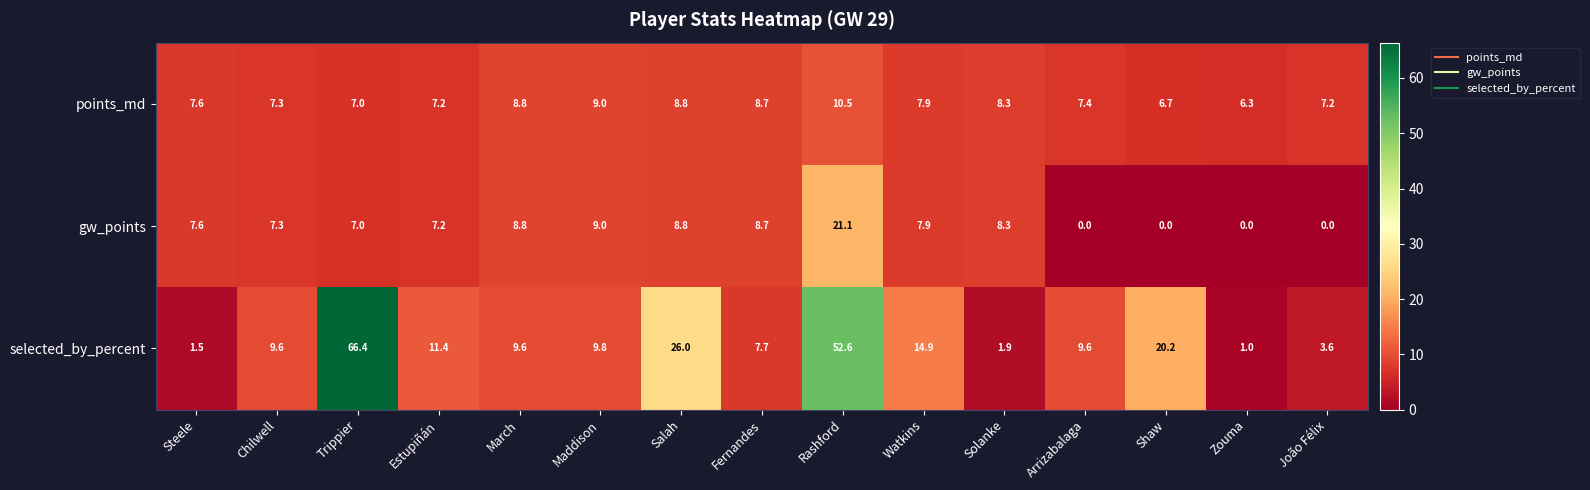

Between Maddison and Arrizabalaga, which series saw the biggest shift?

gw_points